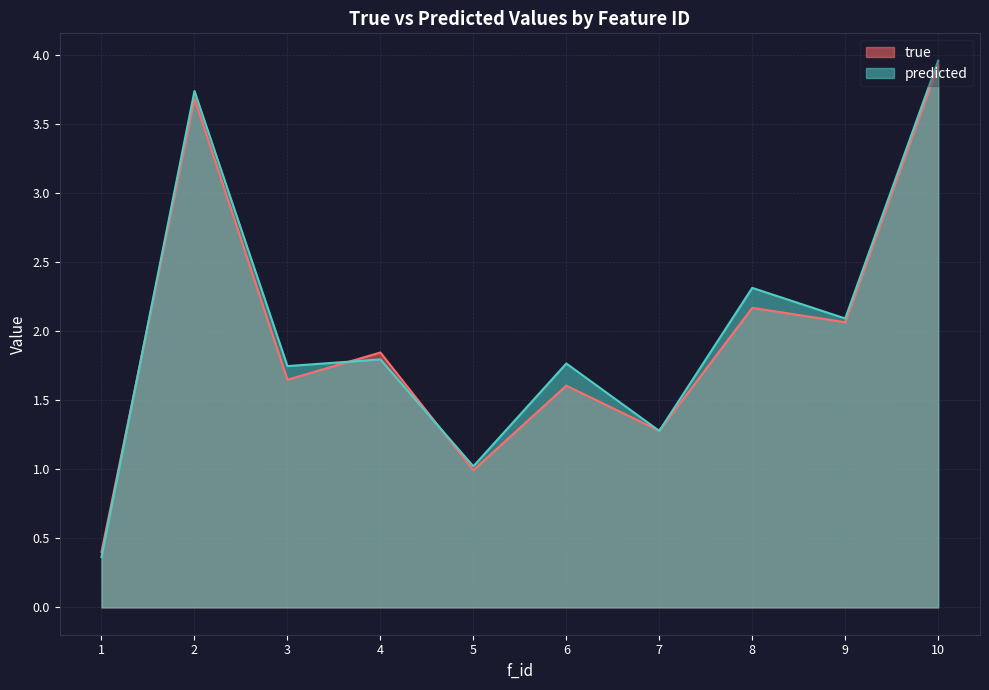

Rank the series by their average value, from lowest to highest.

true, predicted